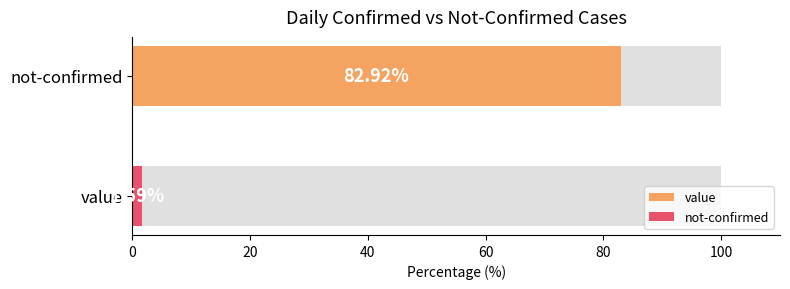

What are all the series names shown in the legend?

value, not-confirmed